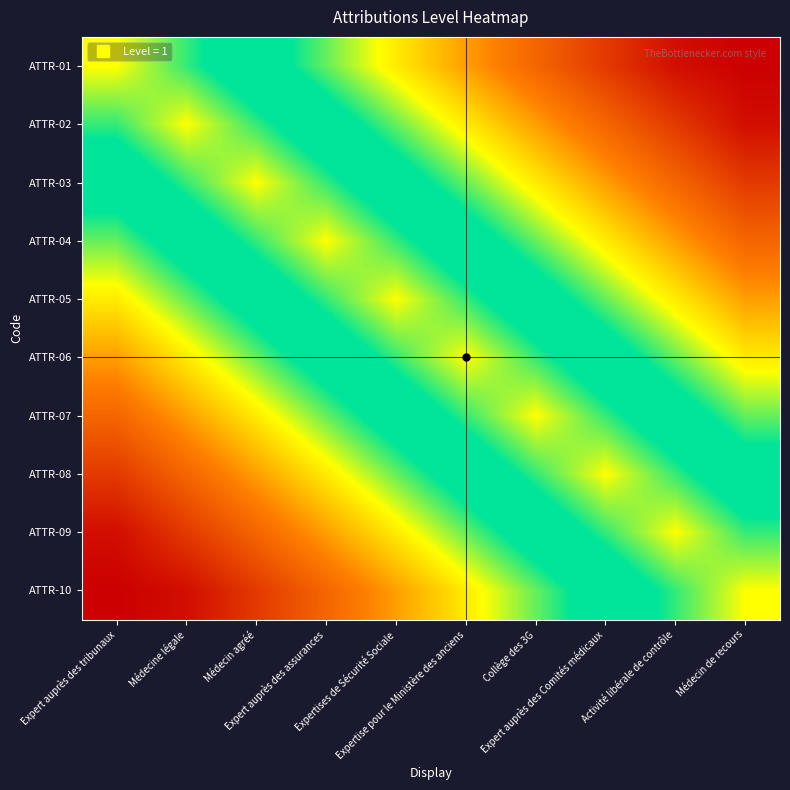

Count the number of data series in this chart.

10